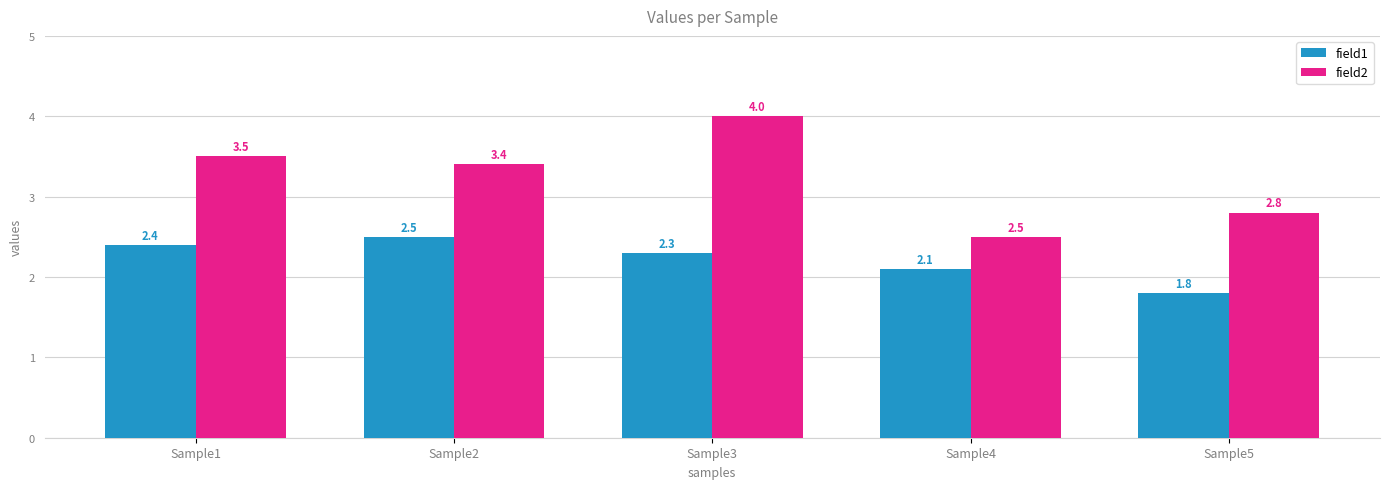

What is the difference between the highest and lowest values at Sample1?

1.1